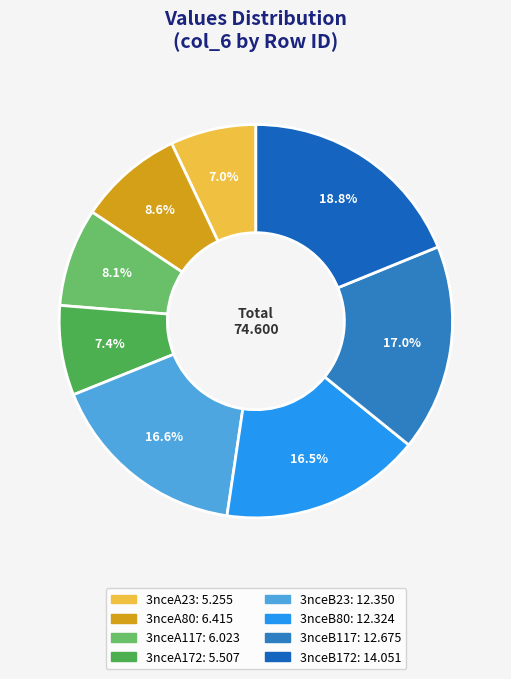

Is 3nceA23 the majority of the pie?

No